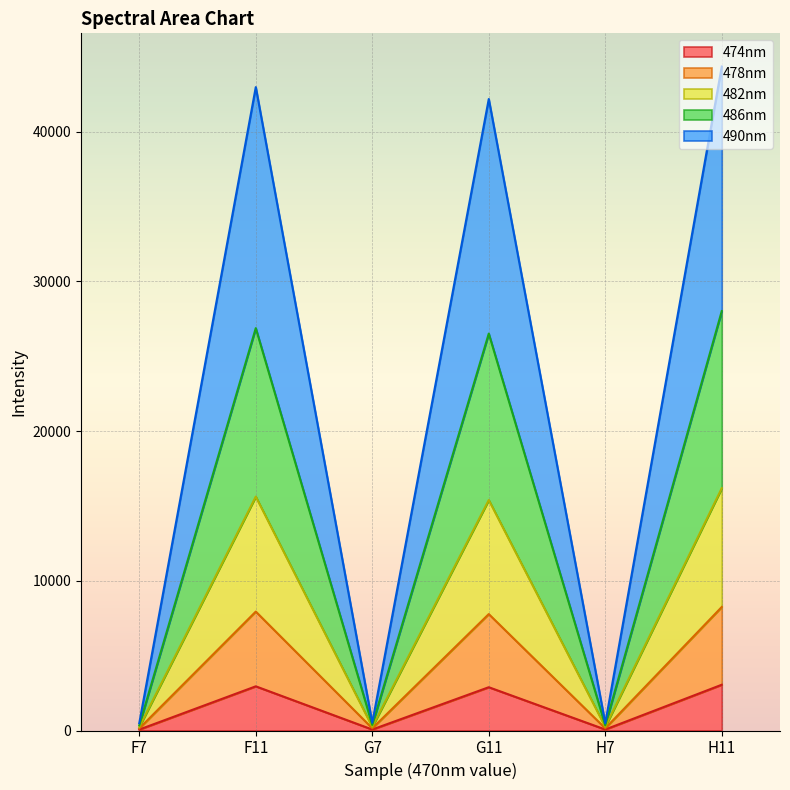

What is the lowest value of the 478nm series?

141